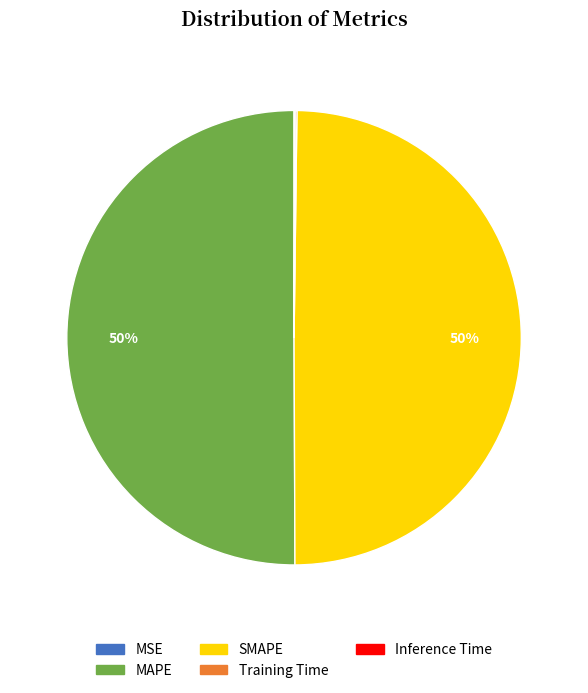

To the nearest percent, what is the difference between the largest and smallest slice percentages?

50%